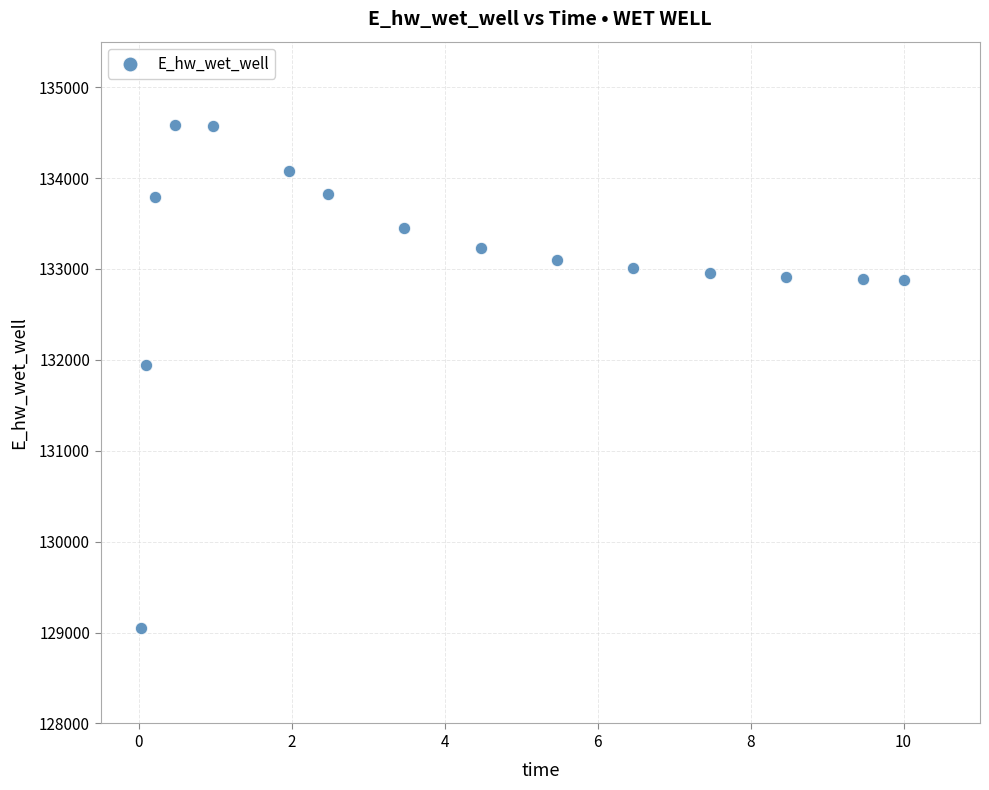

What is the range of X values (max minus min)?

10.0